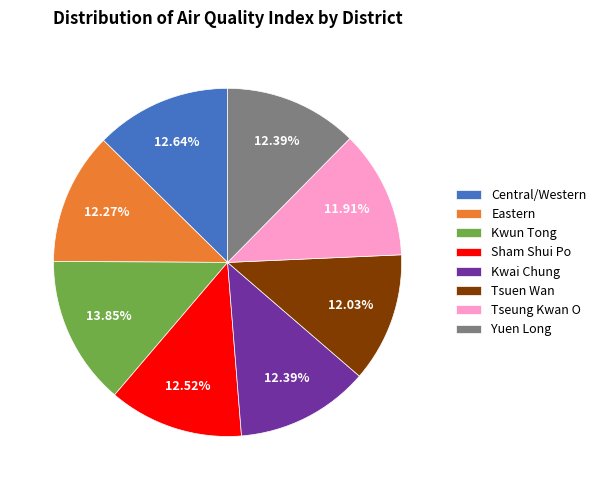

What percentage is the Central/Western slice, to the nearest percent?

13%